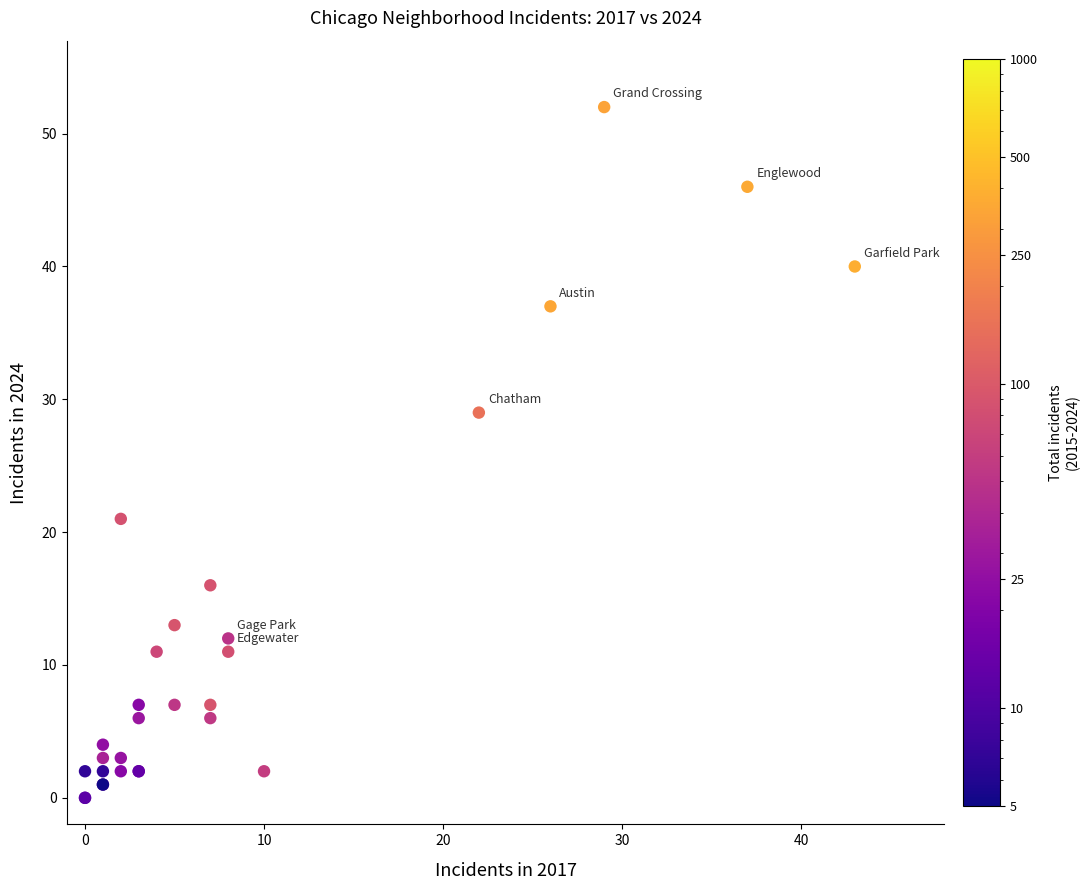

What Y value in the scatter plot is closest to 26?

29